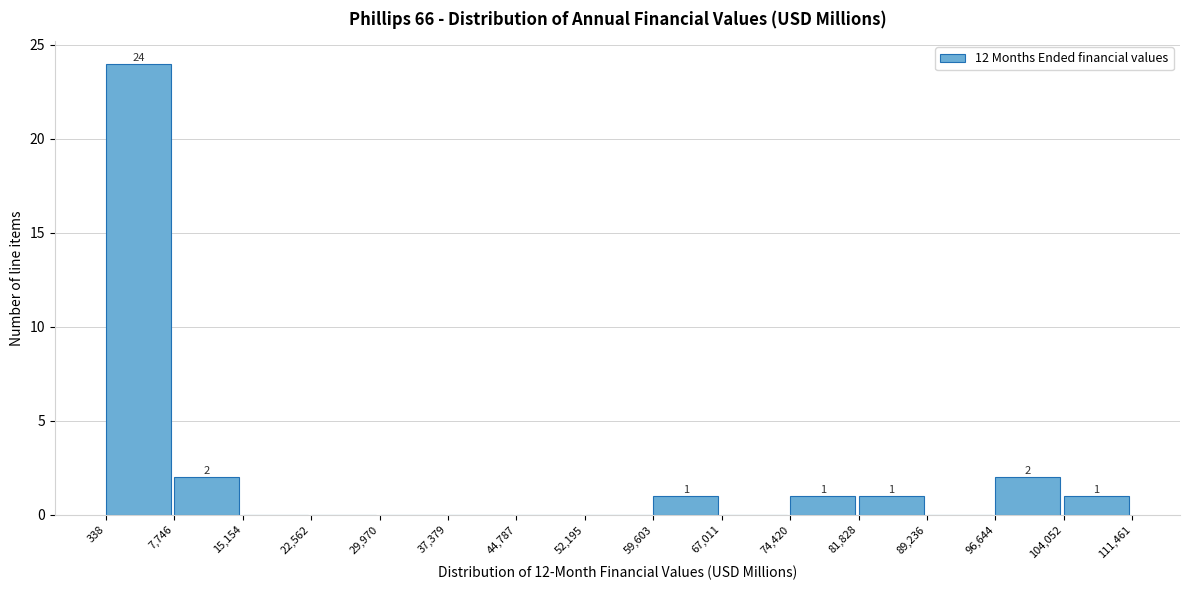

Over which range of the x-axis is the bar tallest?

338 to 7,746